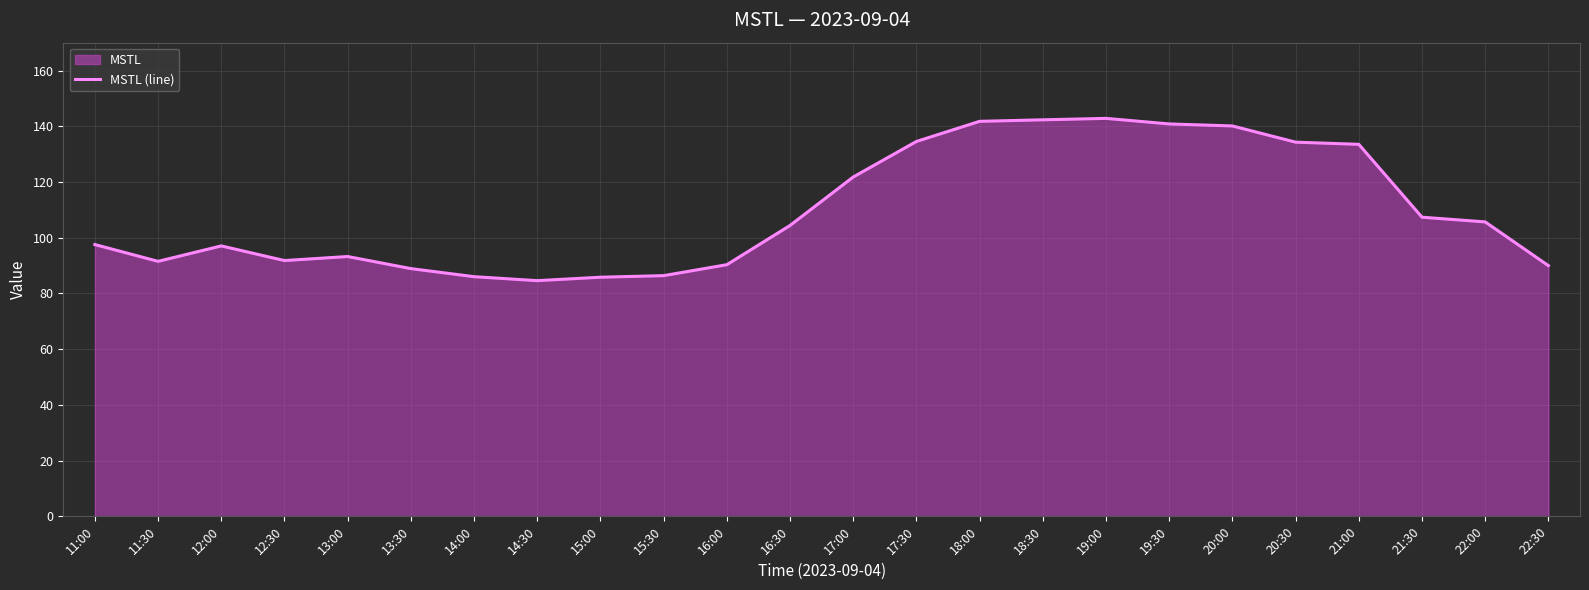

What is the label of the 12th point from the right?

17:00